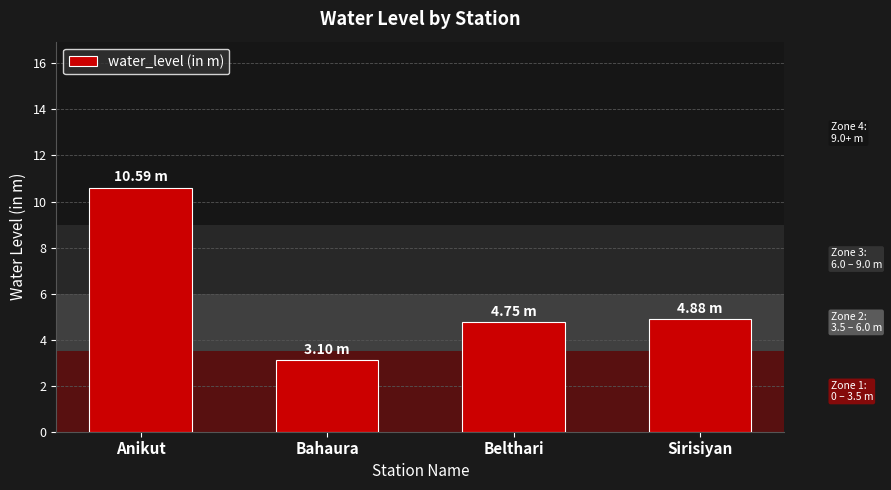

True or false: the data shows 4.8 at Belthari.

True